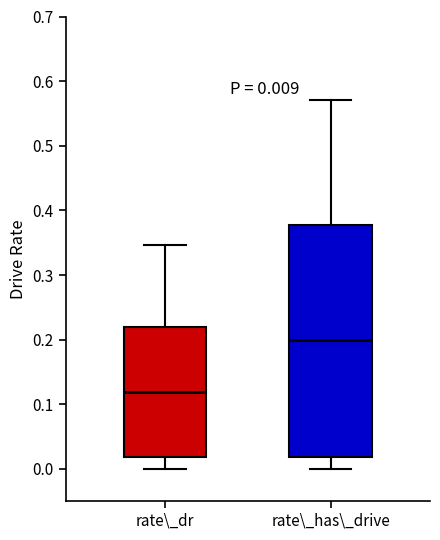

Which box is the tallest, from its lower edge to its upper edge?

rate\_has\_drive